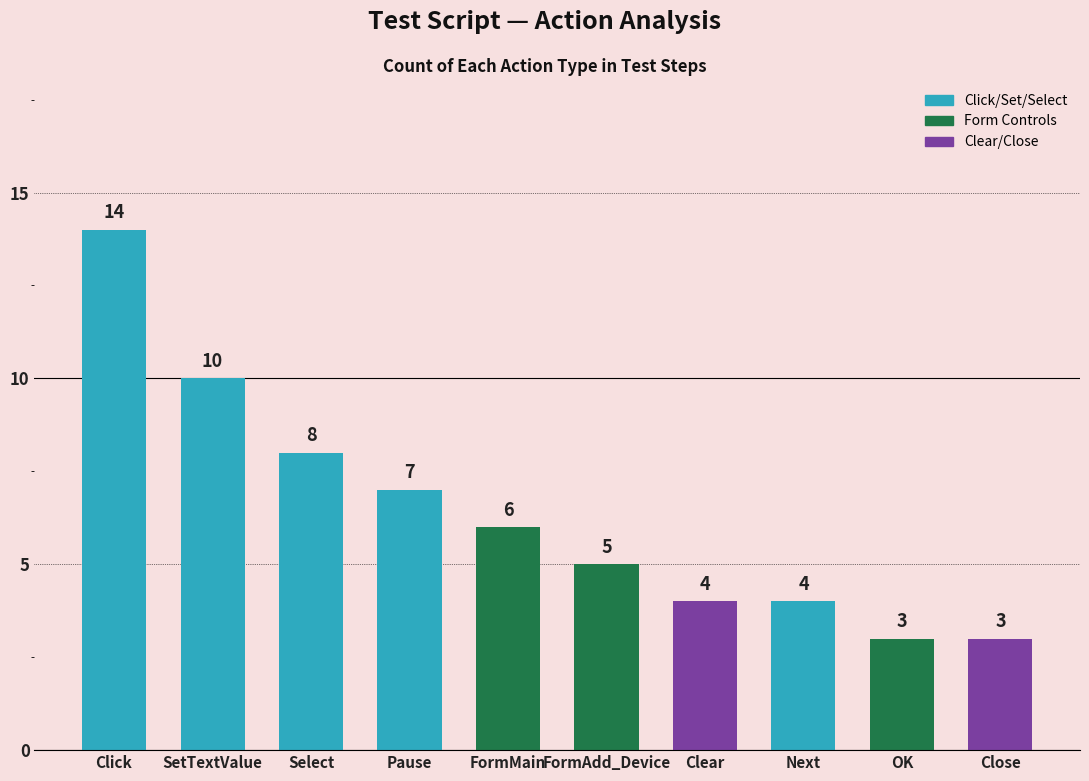

What is the label of the 9th bar from the left?

OK